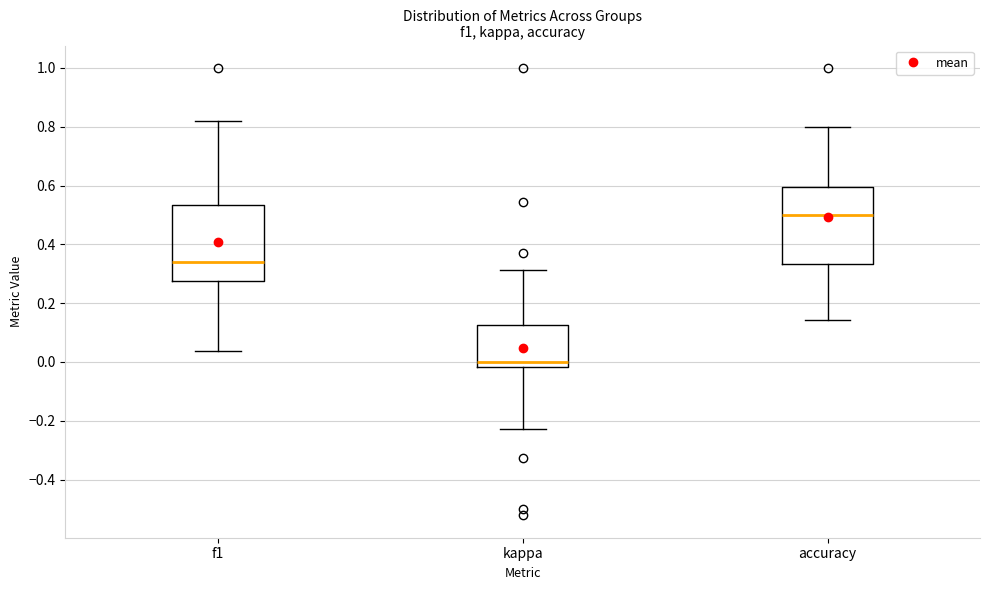

Reading left to right, transcribe this box plot: for each box, give where its median line is, the range the box spans, and where its two whiskers end, as read against the y-axis. The values are not printed on the chart, so give them approximately, as read against the axis.

f1: median 0.34, box 0.28 to 0.54, whiskers 0.04 to 0.82
kappa: median 0.00, box -0.02 to 0.12, whiskers -0.22 to 0.32
accuracy: median 0.50, box 0.34 to 0.60, whiskers 0.14 to 0.80